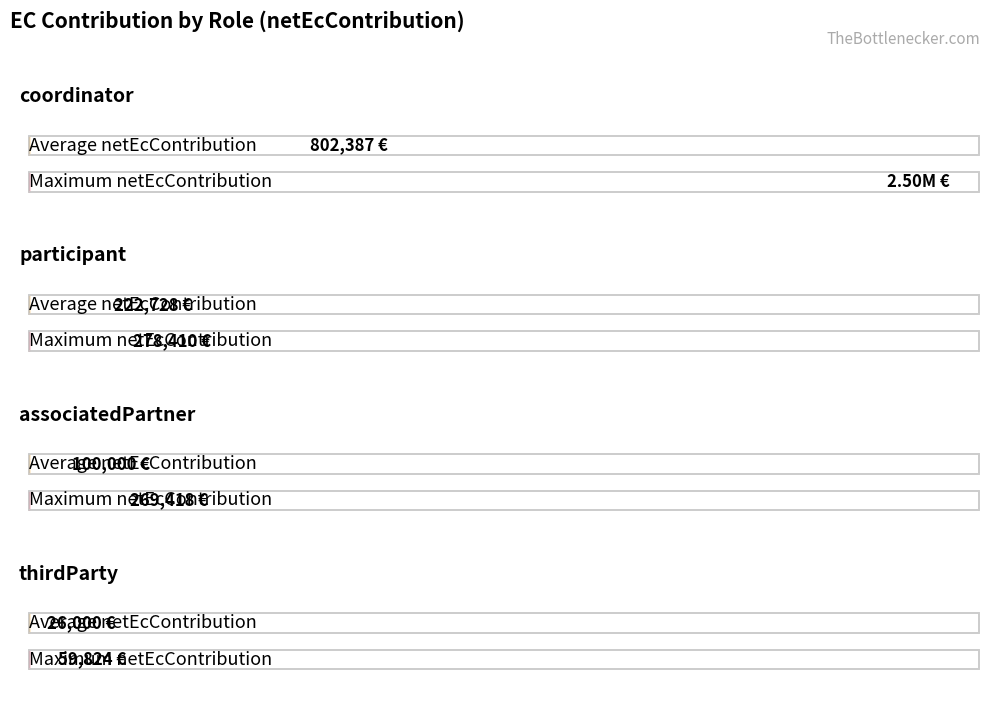

How many categories are shown in the chart?

4